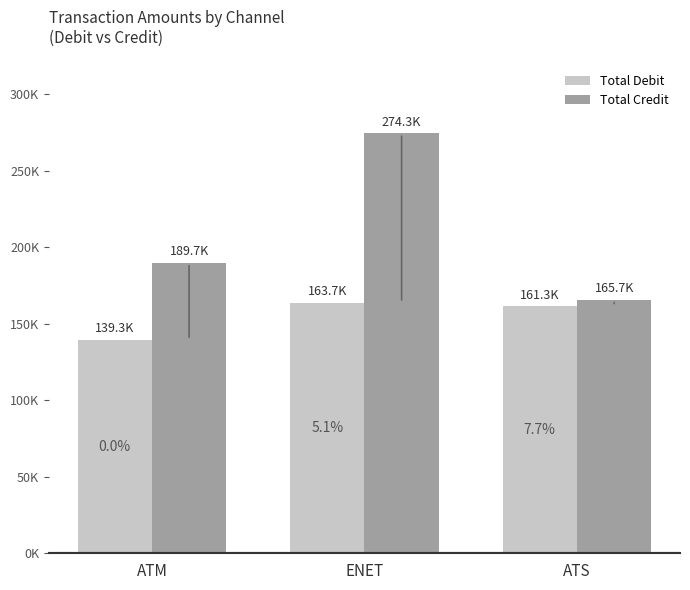

Reading right to left, what are all the values shown in this chart?

Total Debit: 161284	163660	139332
Total Credit: 165665	274346	189669